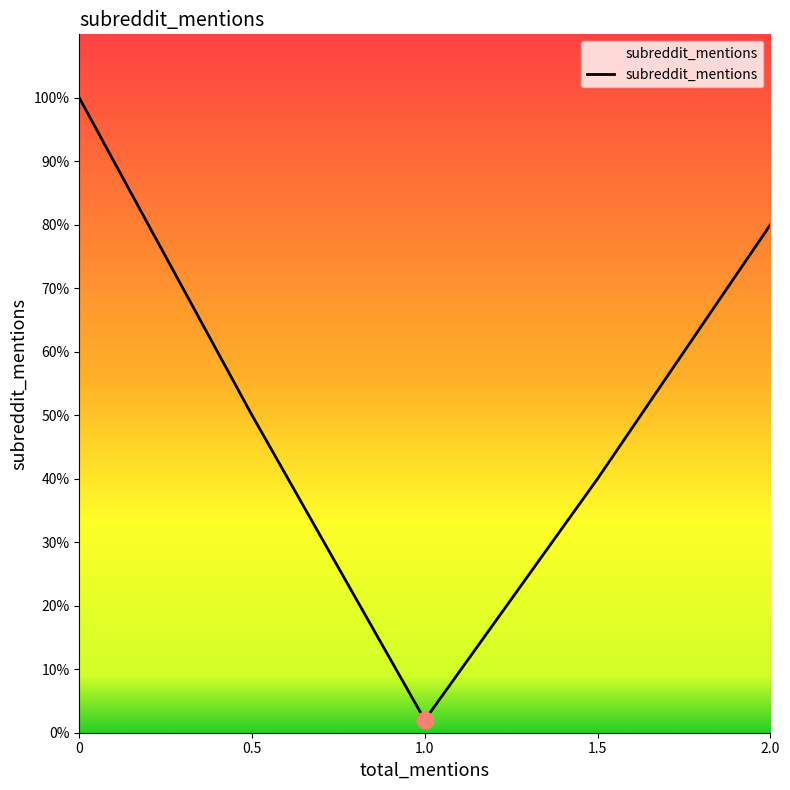

True or false: there are more than 0 points higher than both neighbors.

False